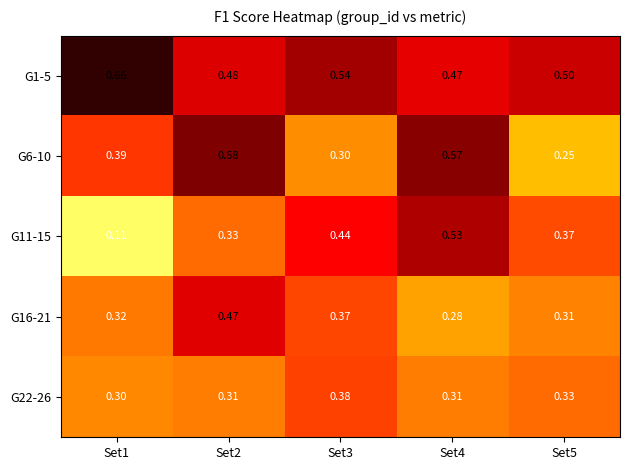

At which category is the sum across all series the highest?

Set2